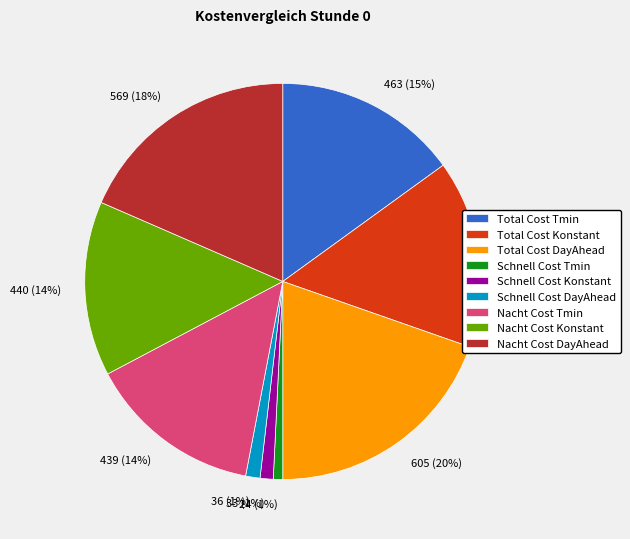

Which category has the biggest portion of the pie?

Total Cost DayAhead